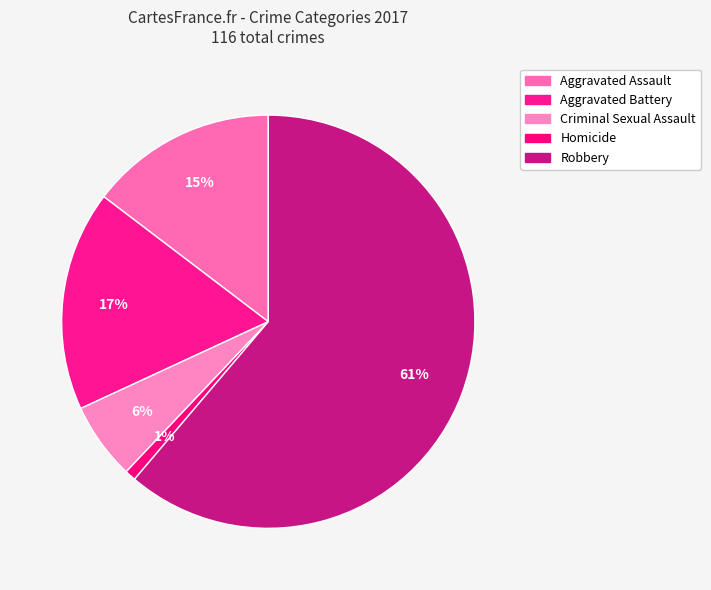

Count the number of slices in the pie.

5